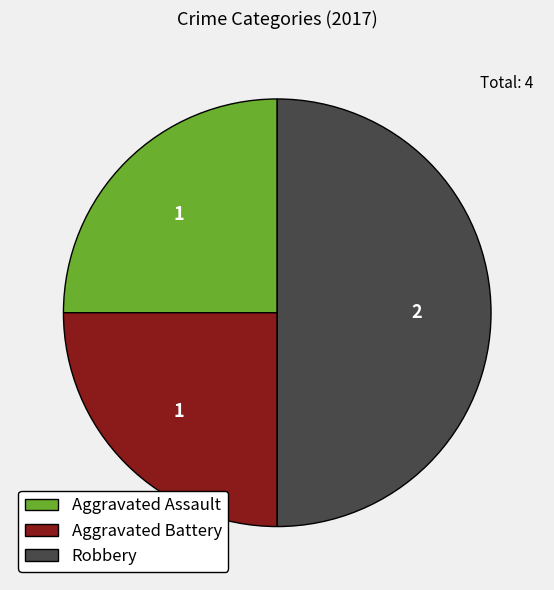

Is it true that Aggravated Assault is 25% of the pie?

True